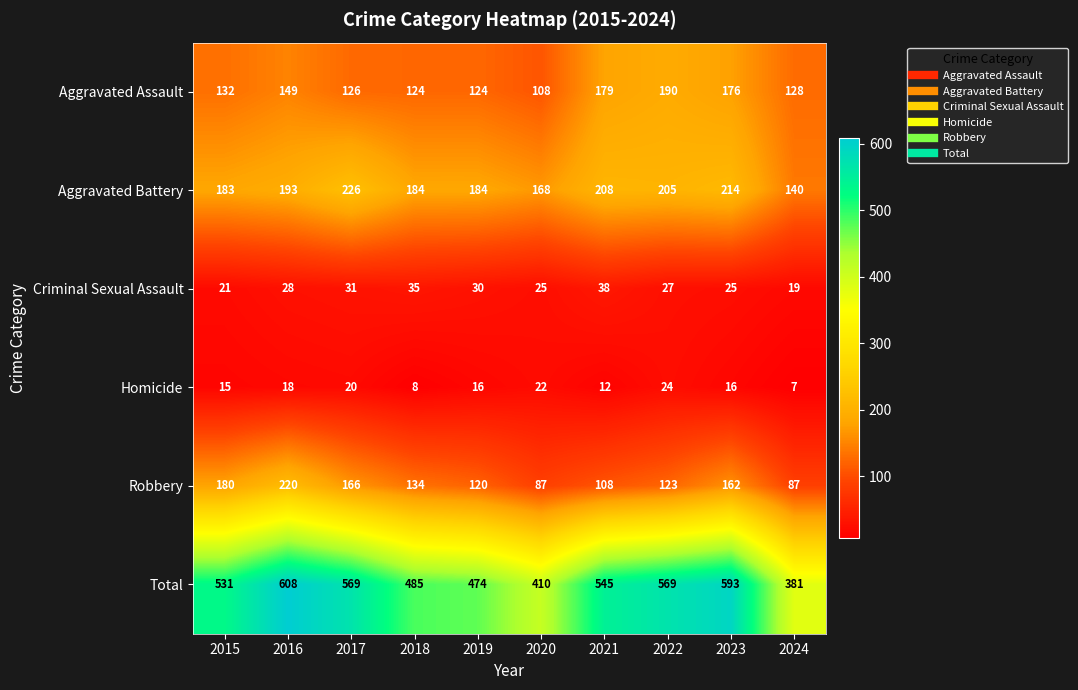

The value of Aggravated Assault at 2018 is 124. True or false?

True